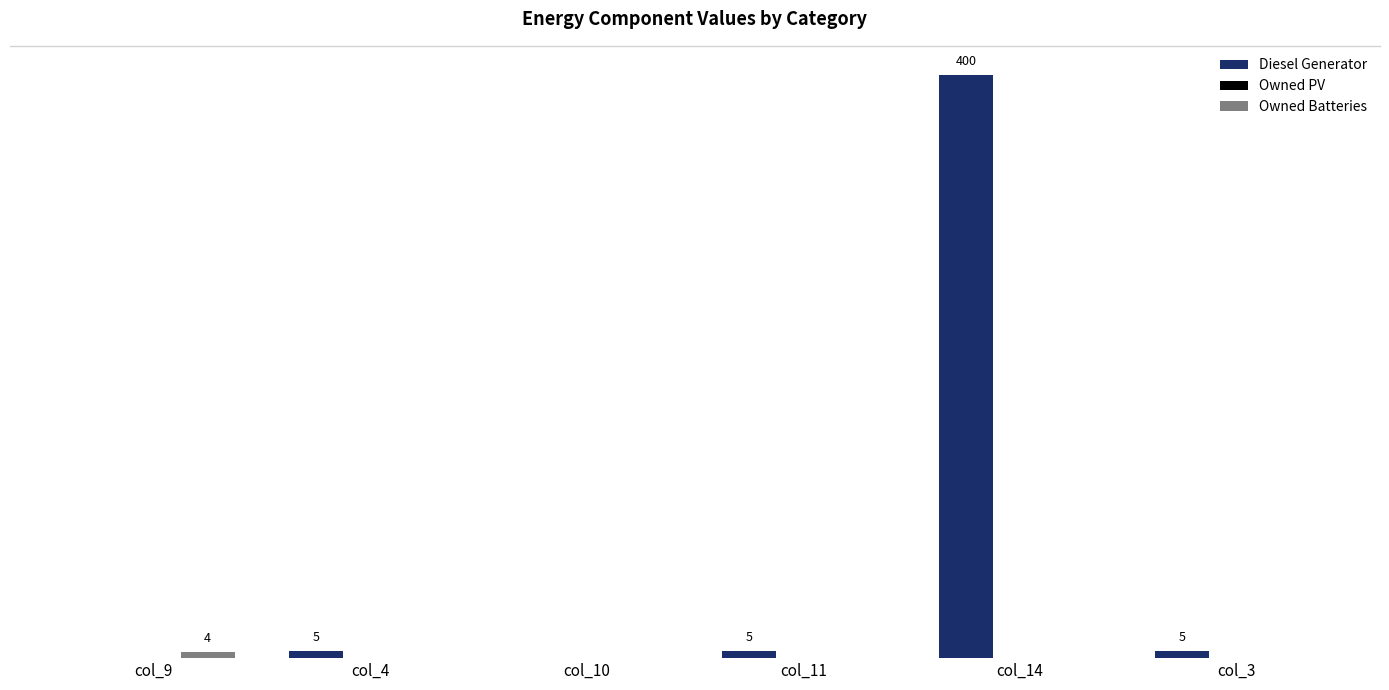

What is the difference between the maximum and minimum values in the Owned Batteries series?

4